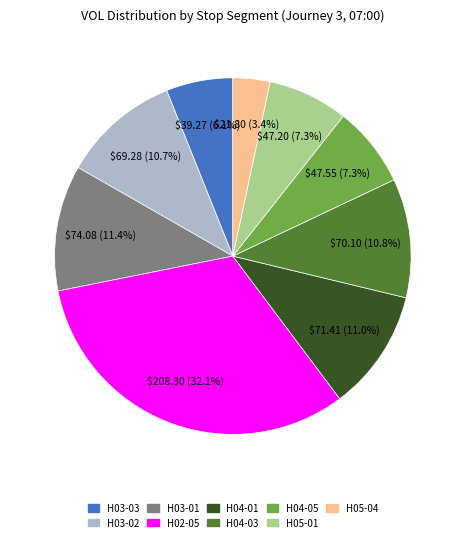

How many slices are in this pie chart?

9